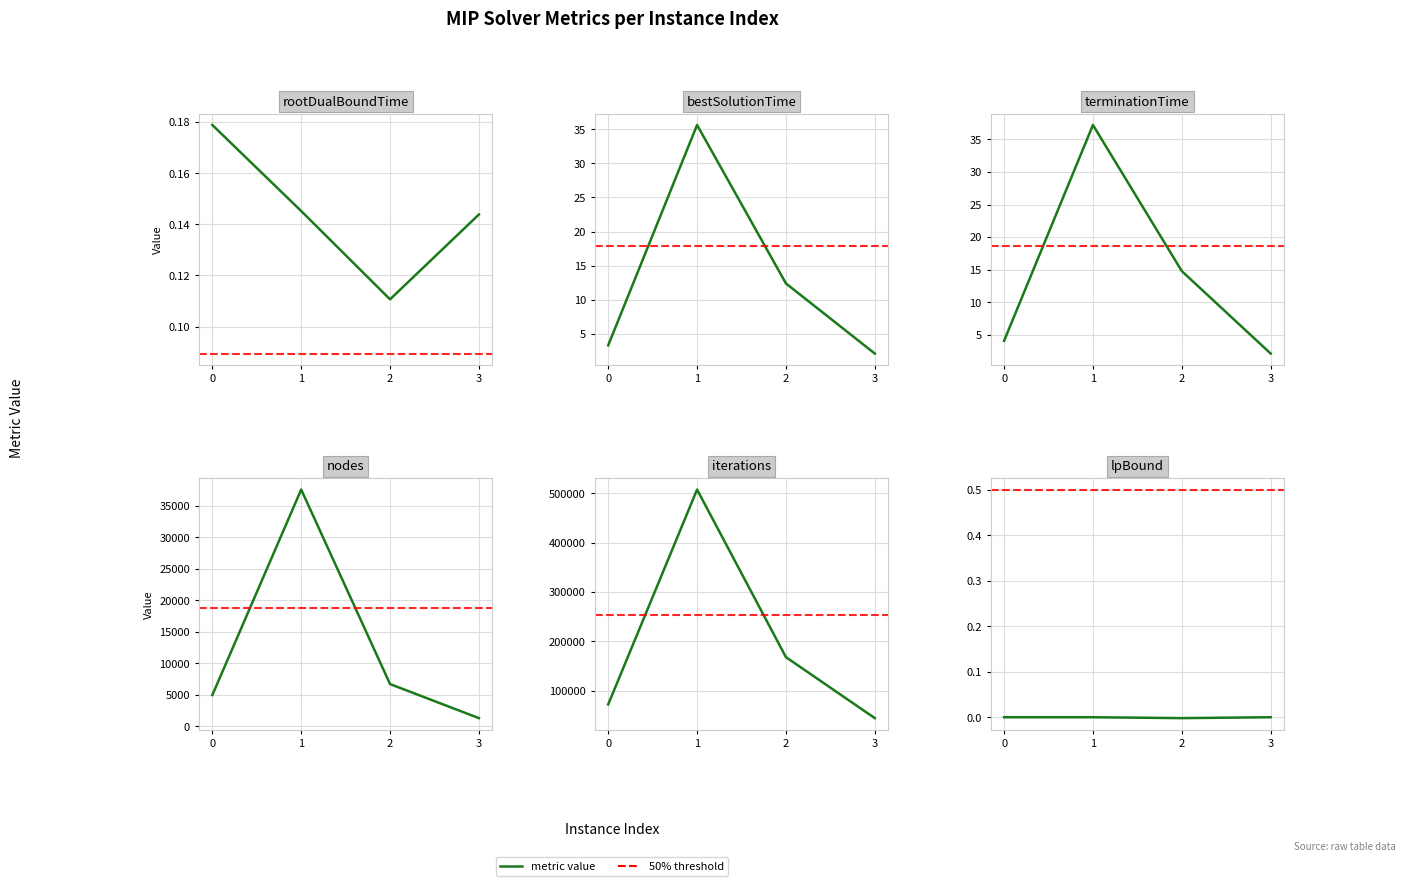

How many data points in lpBound are less than 0?

1